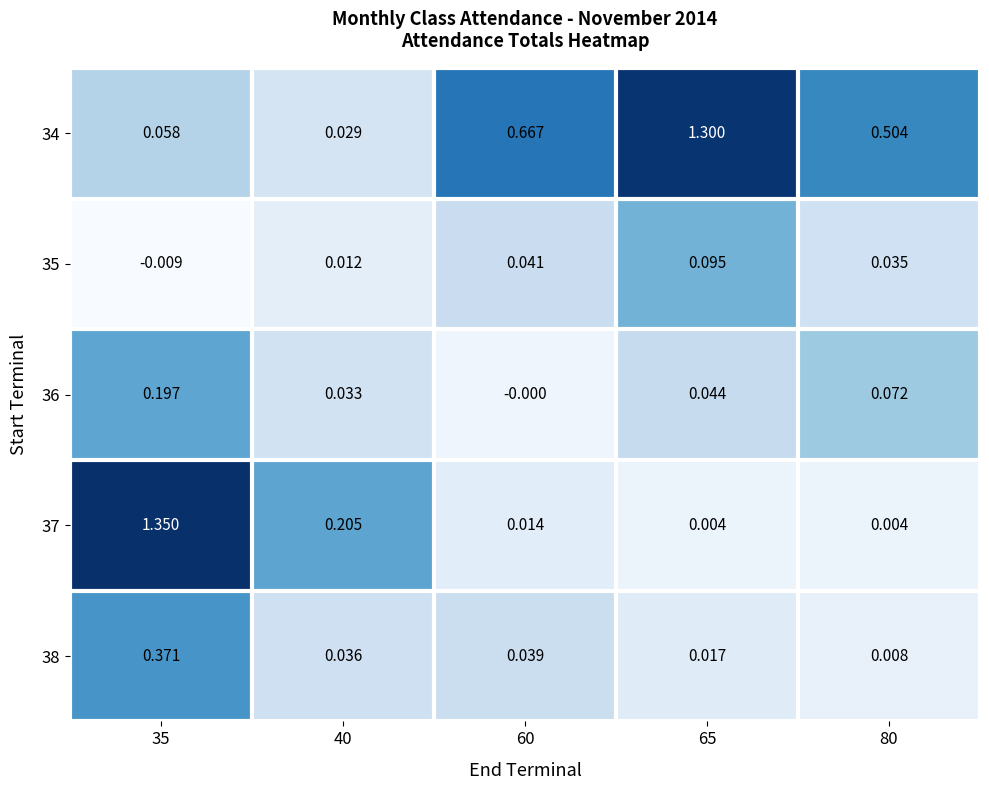

Which series changed the most between 35 and 40?

37